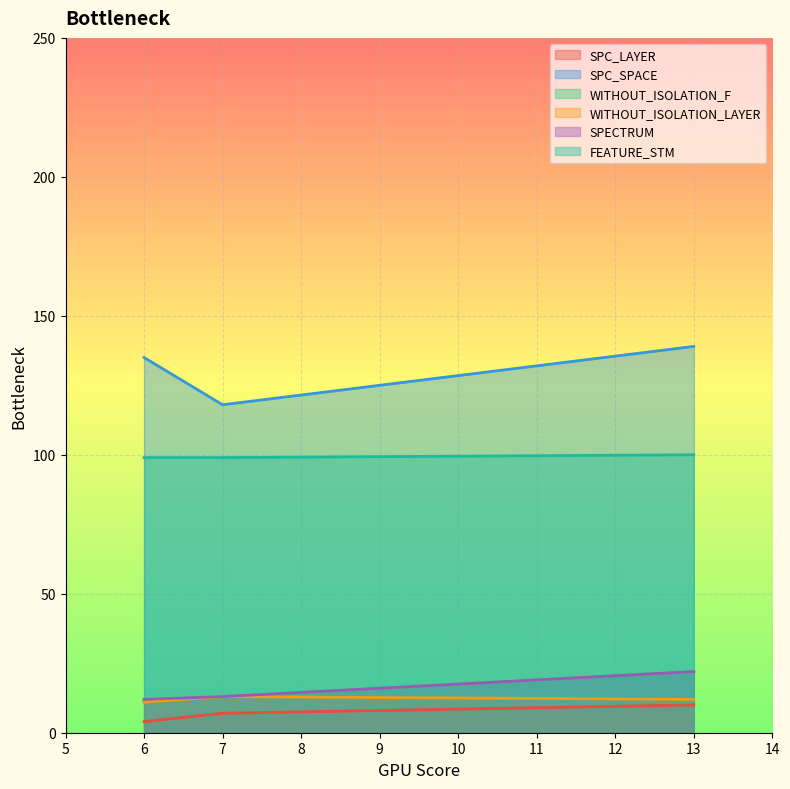

Between 13 and 6, which is larger?

13